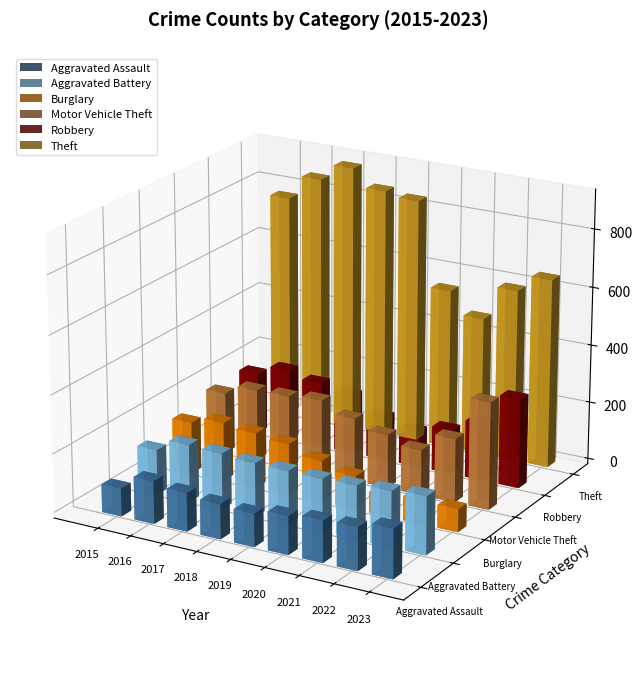

The value of Aggravated Battery at 2017 is 191. True or false?

True